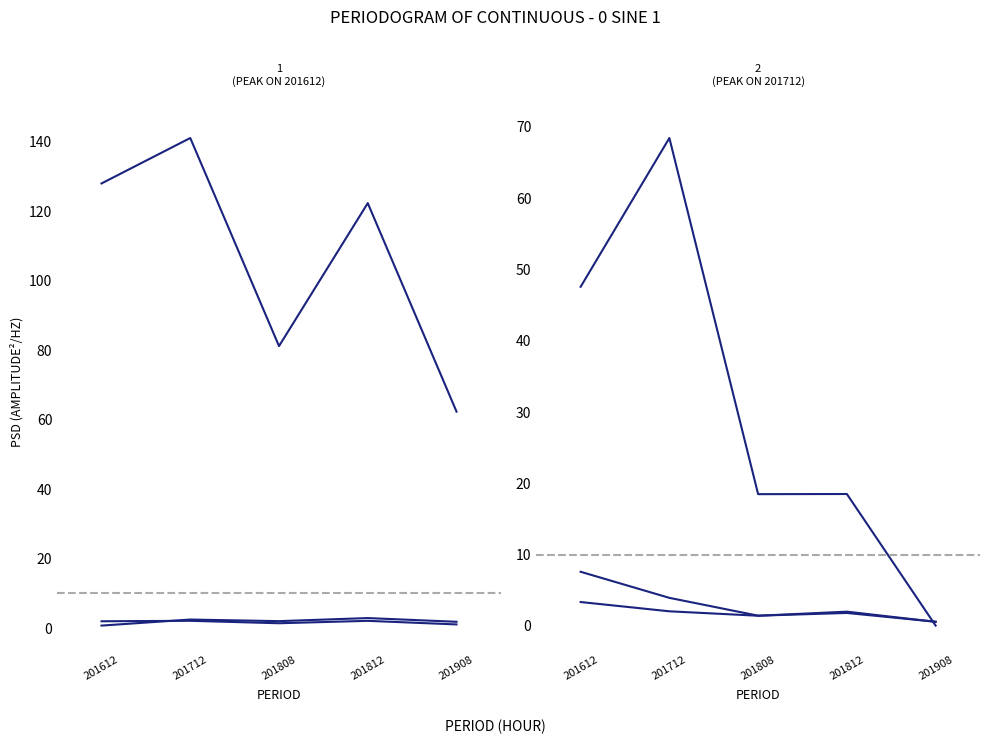

Is the value of JAPAN at 201808 greater than the value of MEXICO at 201612?

No